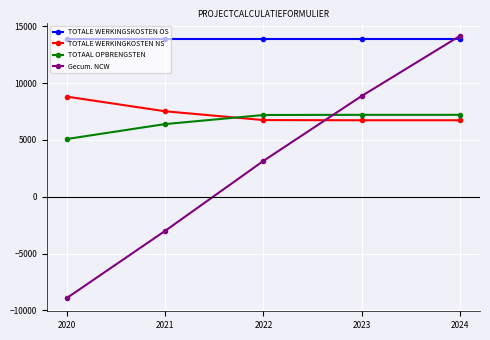

How many times do TOTAAL OPBRENGSTEN and TOTALE WERKINGKOSTEN NS cross each other?

1